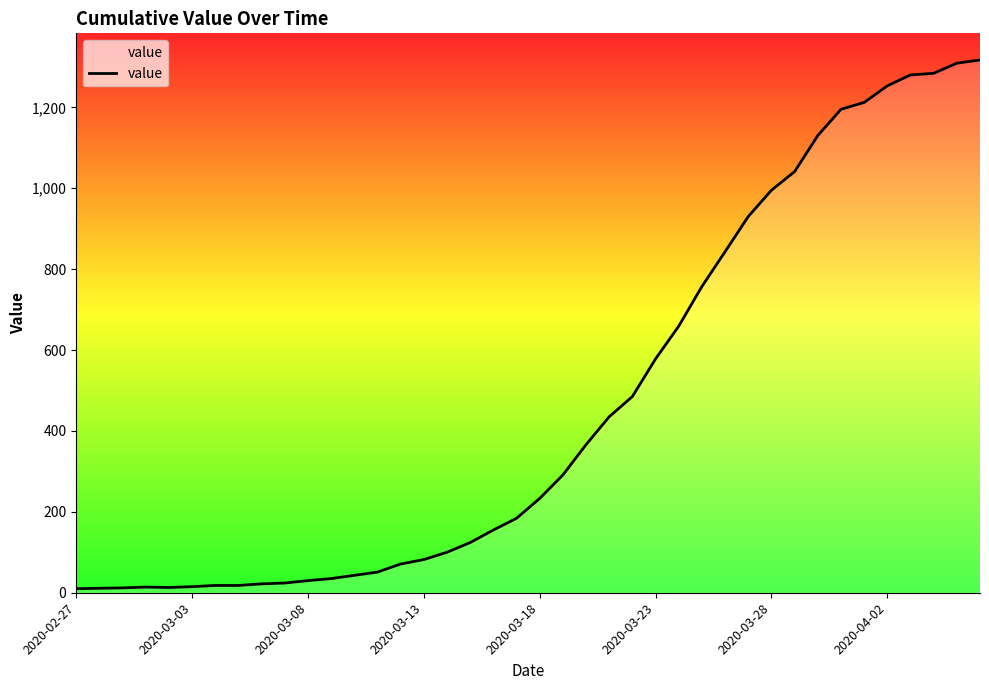

What is the difference between the maximum and minimum values?

1307